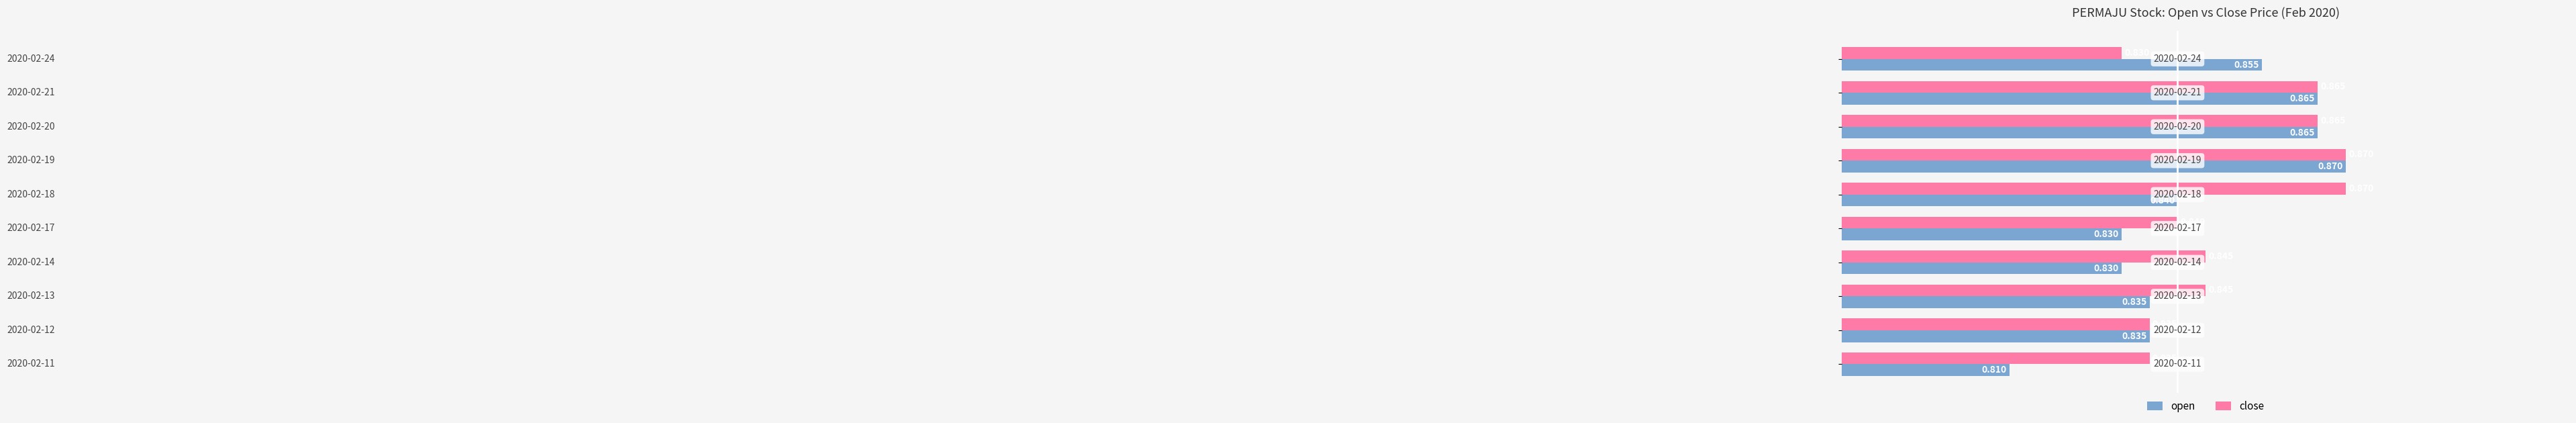

How many series are shown in this chart?

2